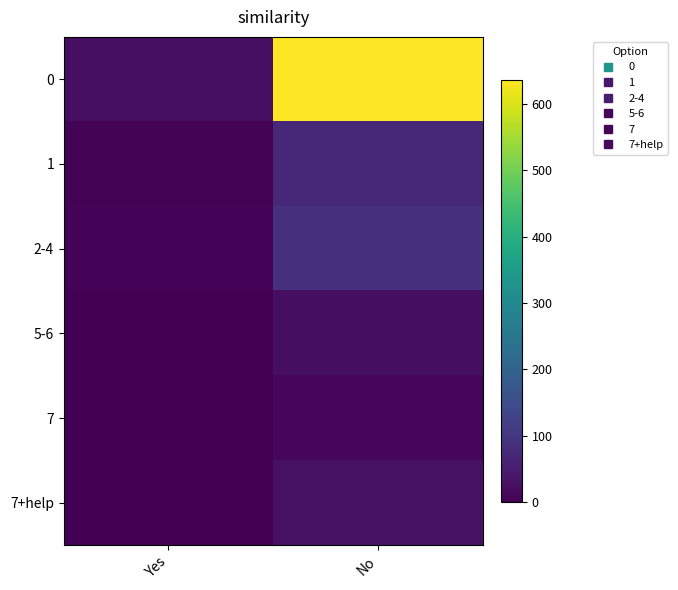

Which label corresponds to the smallest value in the chart?

Yes